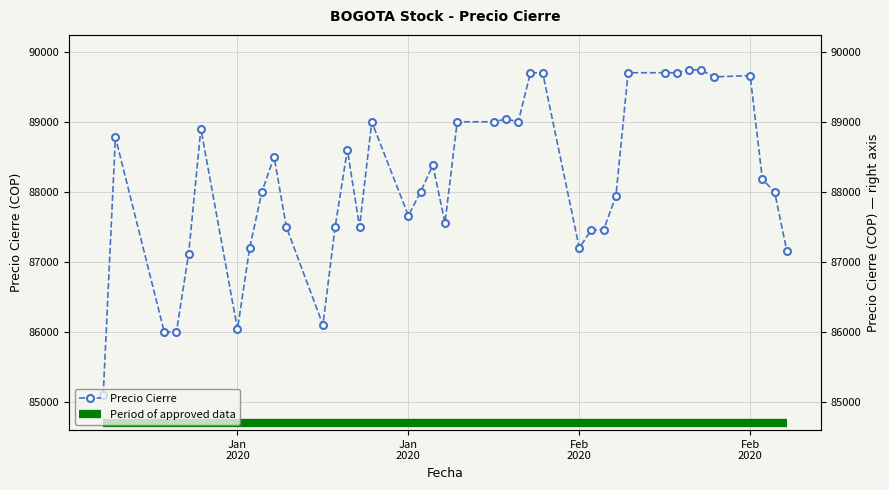

How many points are lower than both their immediate neighbors (excluding endpoints)?

8